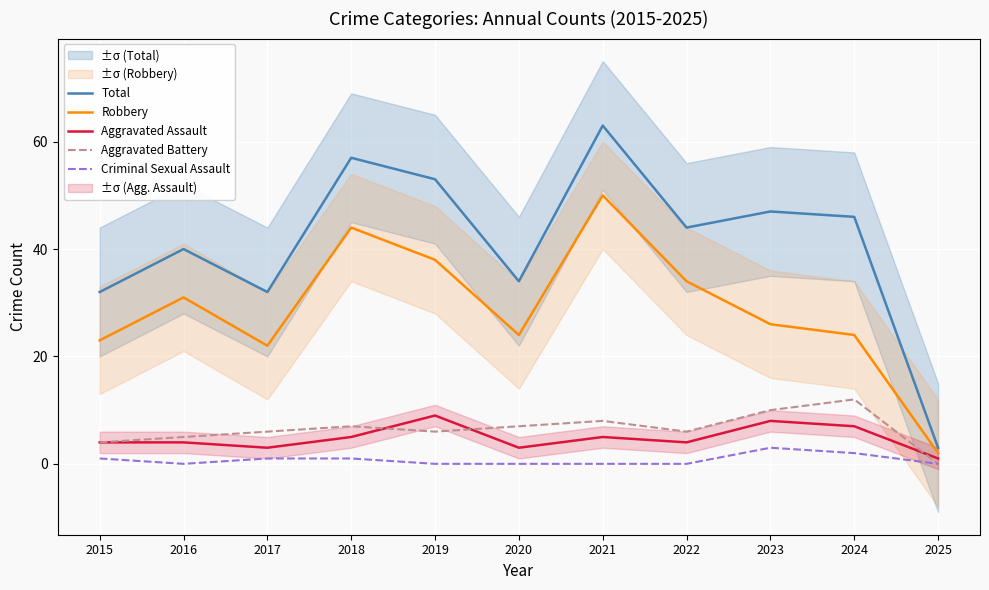

Which series has the widest spread of values?

Total